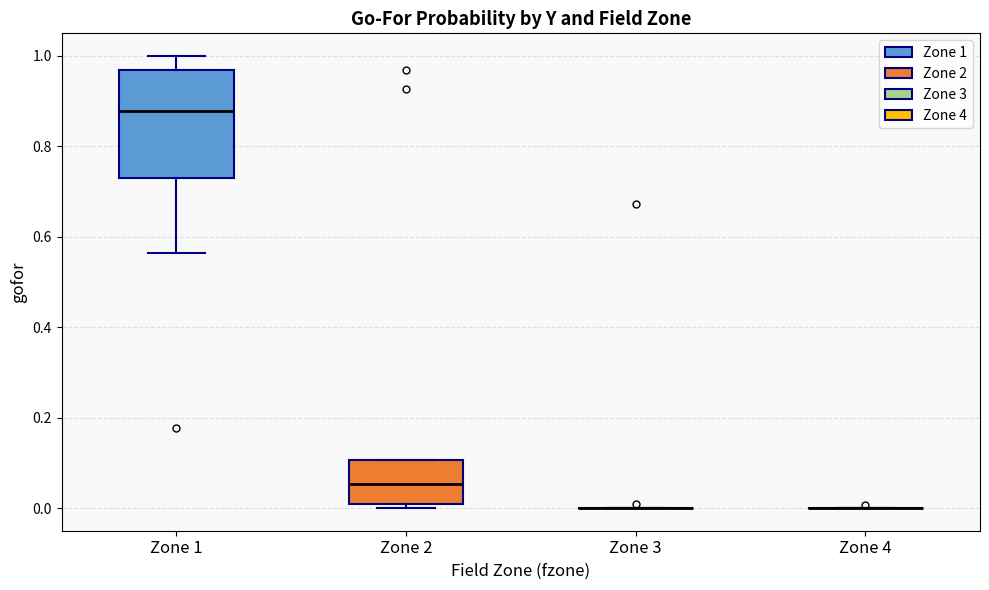

Reading left to right, read every box against the y-axis: the position of its median line, the range the box covers, and the ends of its whiskers. The values are not printed on the chart, so give them approximately, as read against the axis.

Zone 1: median 0.88, box 0.74 to 0.96, whiskers 0.56 to 1.00
Zone 2: median 0.06, box 0.00 to 0.10, whiskers 0.00 (just below the box's lower edge) to 0.10
Zone 3: box collapsed to a line at 0.00, whiskers 0.00 to 0.00
Zone 4: box collapsed to a line at 0.00, whiskers 0.00 to 0.00